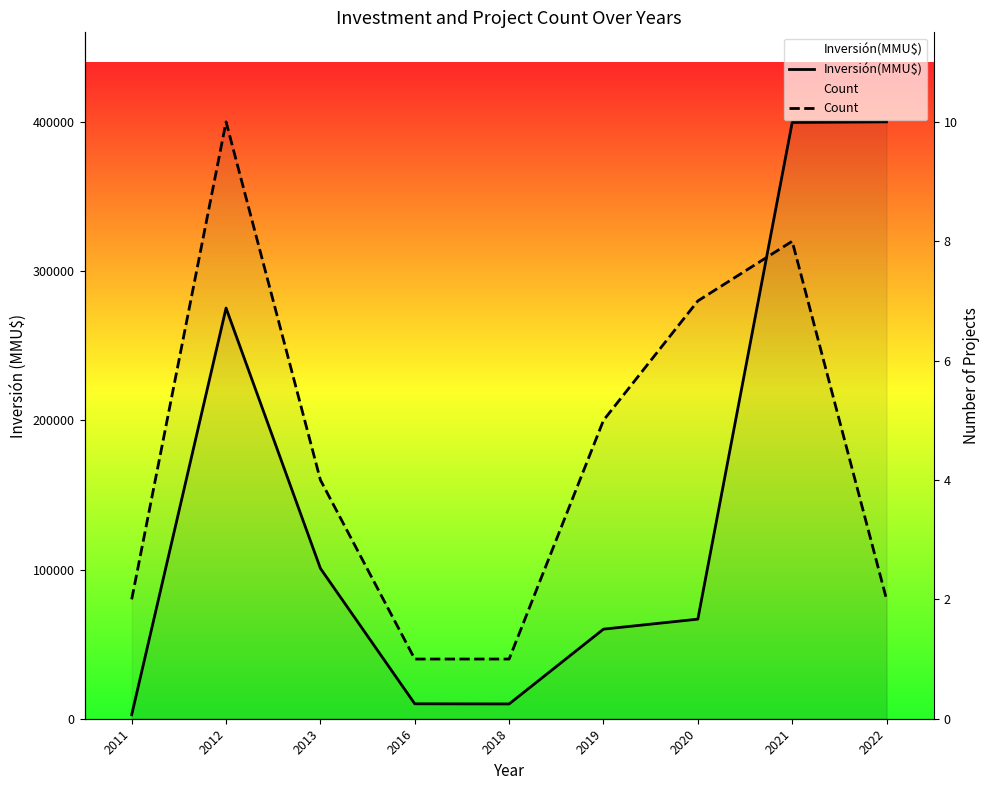

How many lines are shown in the chart?

2